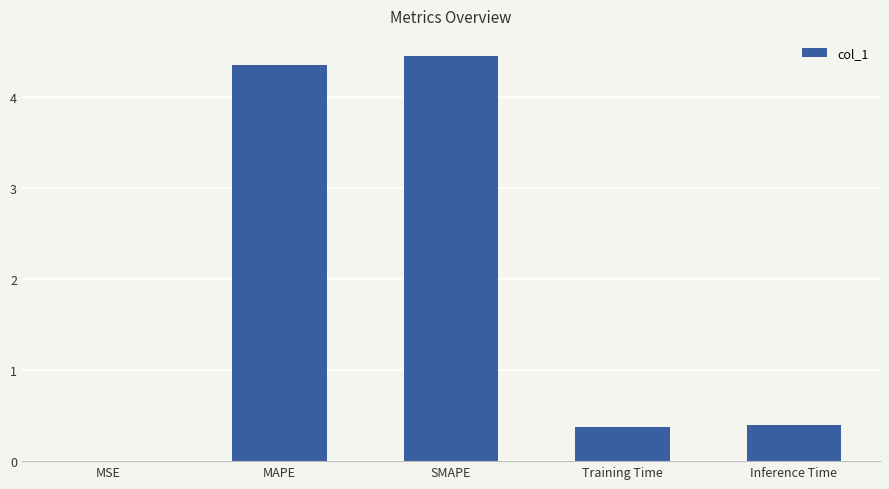

What is the sum of all values?

9.6